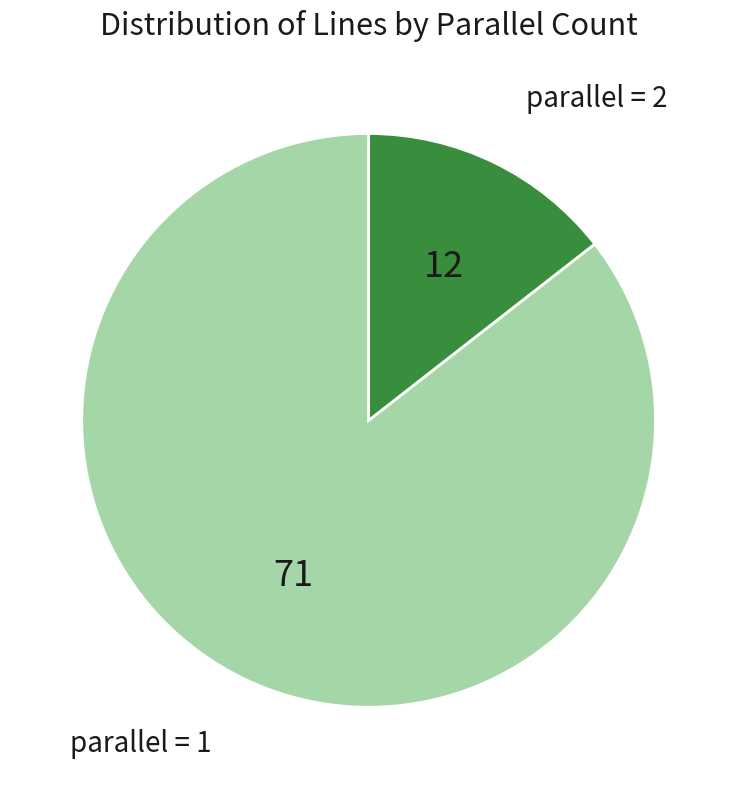

How many segments does this pie chart have?

2